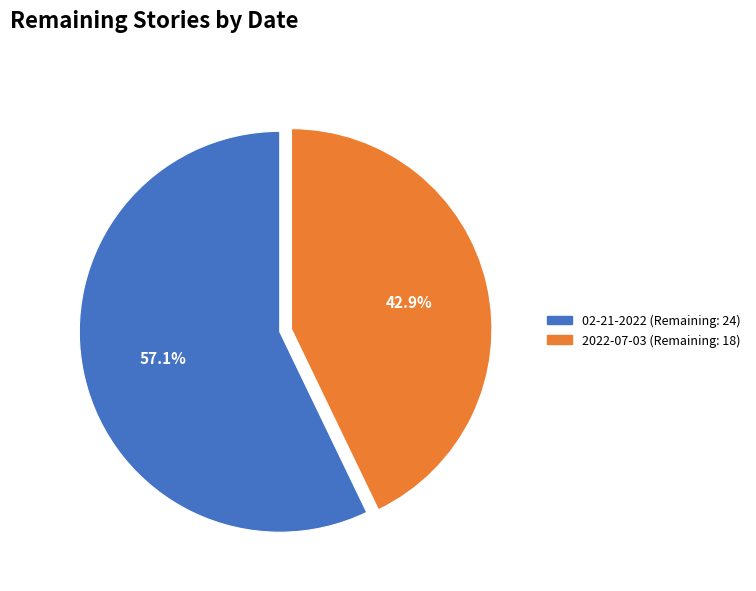

Is it true that 2022-07-03 (Remaining: 18) is 43% of the pie?

True